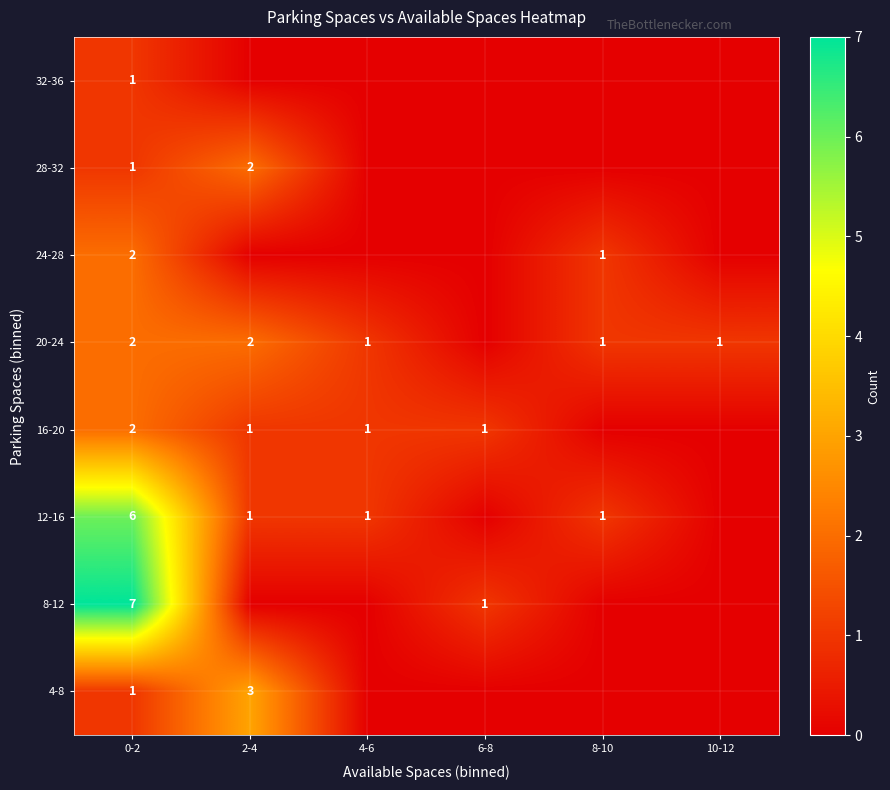

The 12-16 series shows 4 at 0-2. True or false?

False